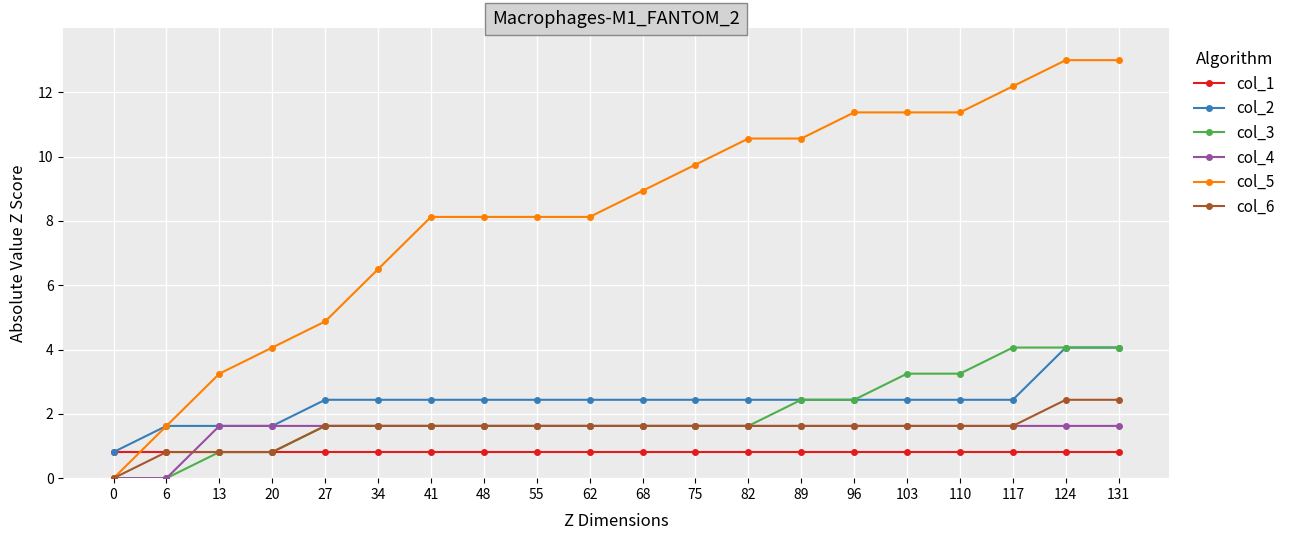

How many categories are shown in the chart?

20